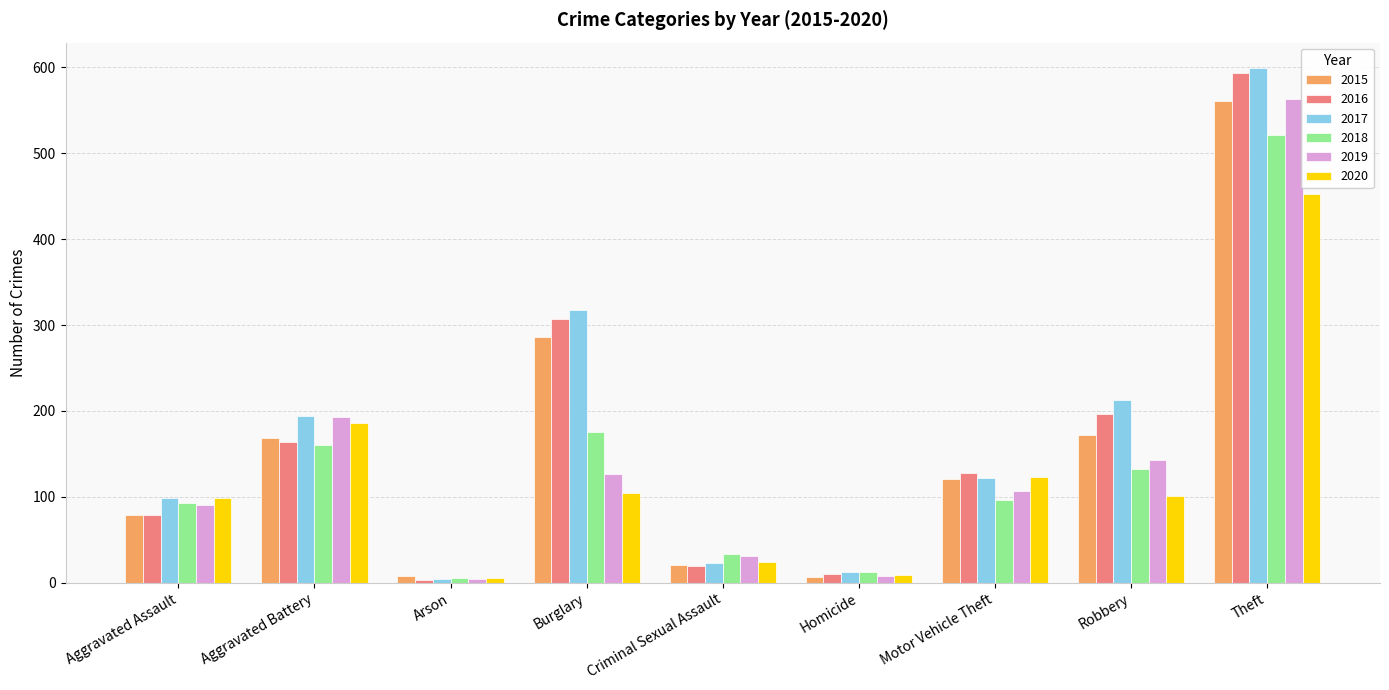

At Robbery, list the series in order from smallest to largest.

2020, 2018, 2019, 2015, 2016, 2017